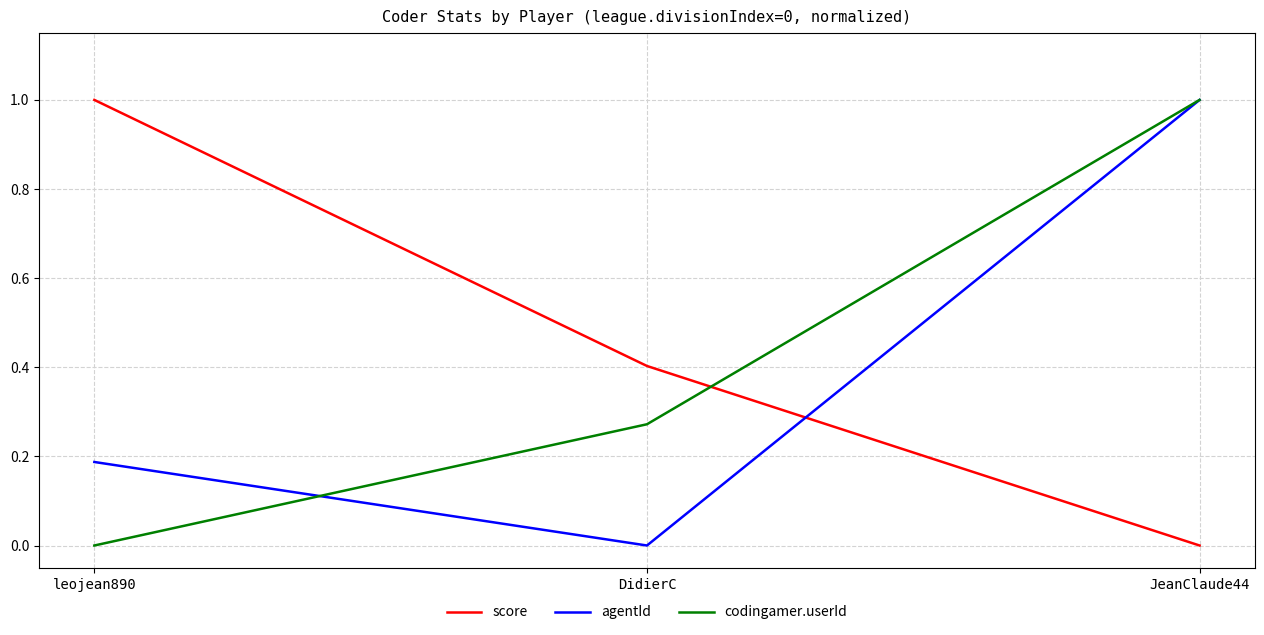

List the series in order of their overall mean, highest first.

score, codingamer.userId, agentId